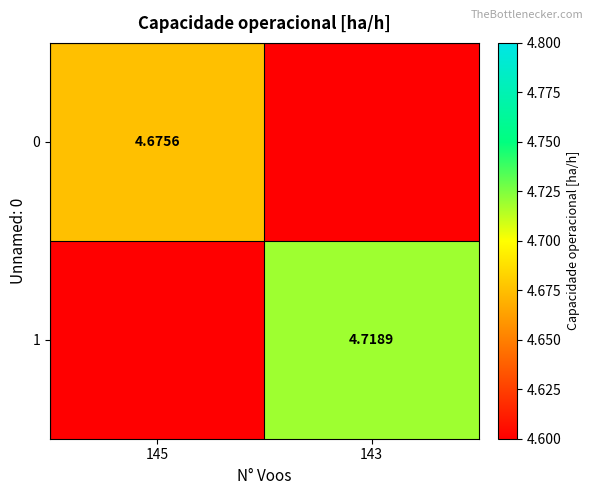

Is the value of 1 at 143 greater than the value of 0 at 145?

Yes